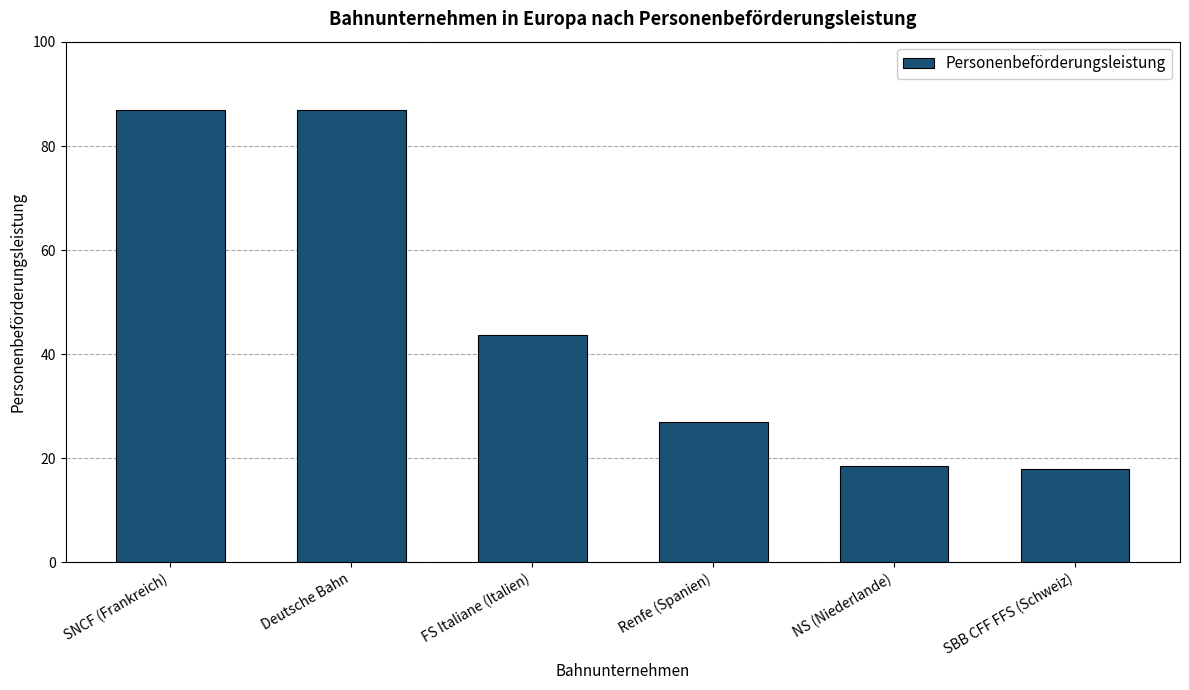

What is the change in value from SNCF (Frankreich) to NS (Niederlande)?

-68.5